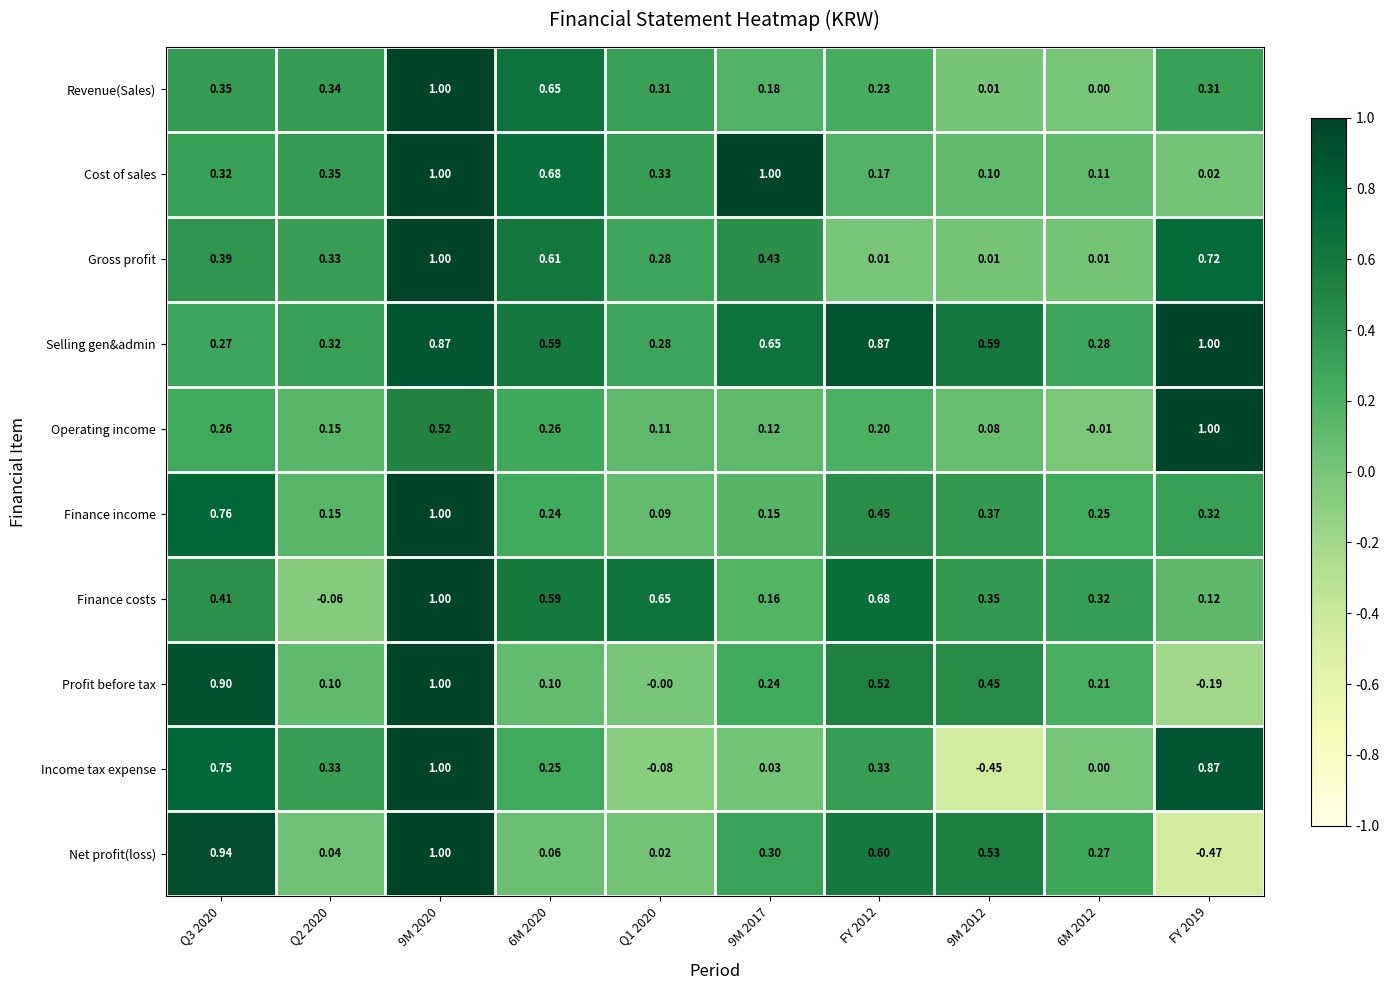

Which series has the largest total across all categories?

Selling gen&admin